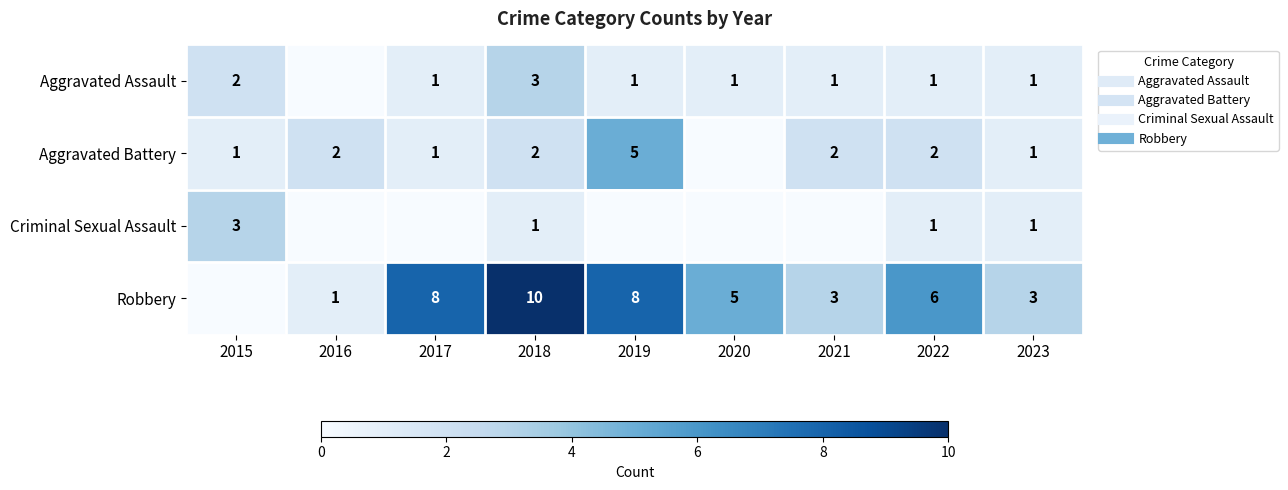

Is it true that Criminal Sexual Assault equals 1 at 2022?

True